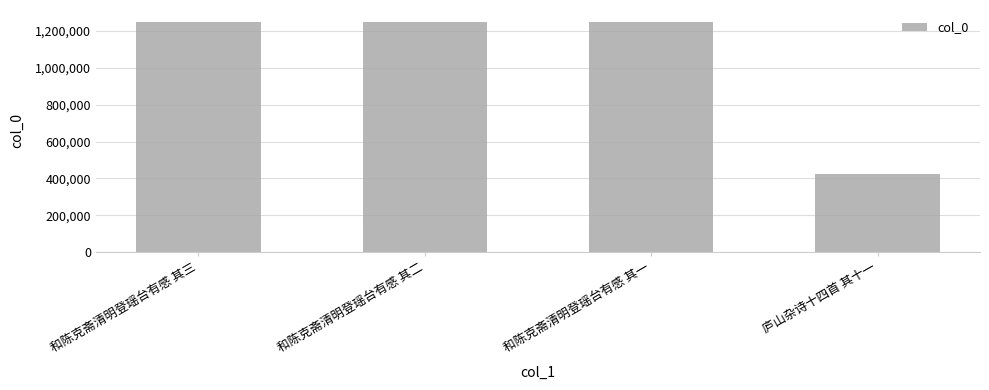

The chart shows a value of 555735 at 和陈克斋清明登瑶台有感 其三. True or false?

False